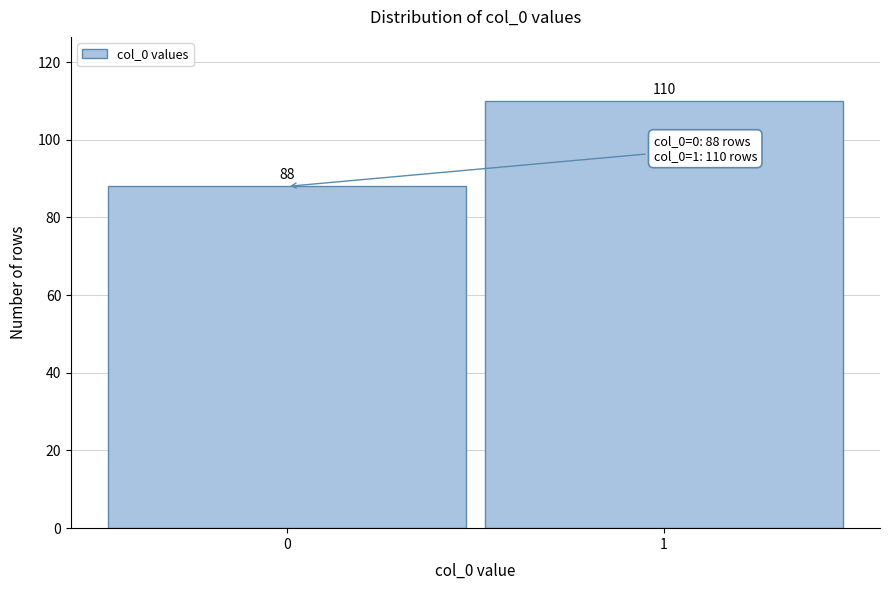

Reading right to left, what are all the values shown in this chart?

1=110	0=88